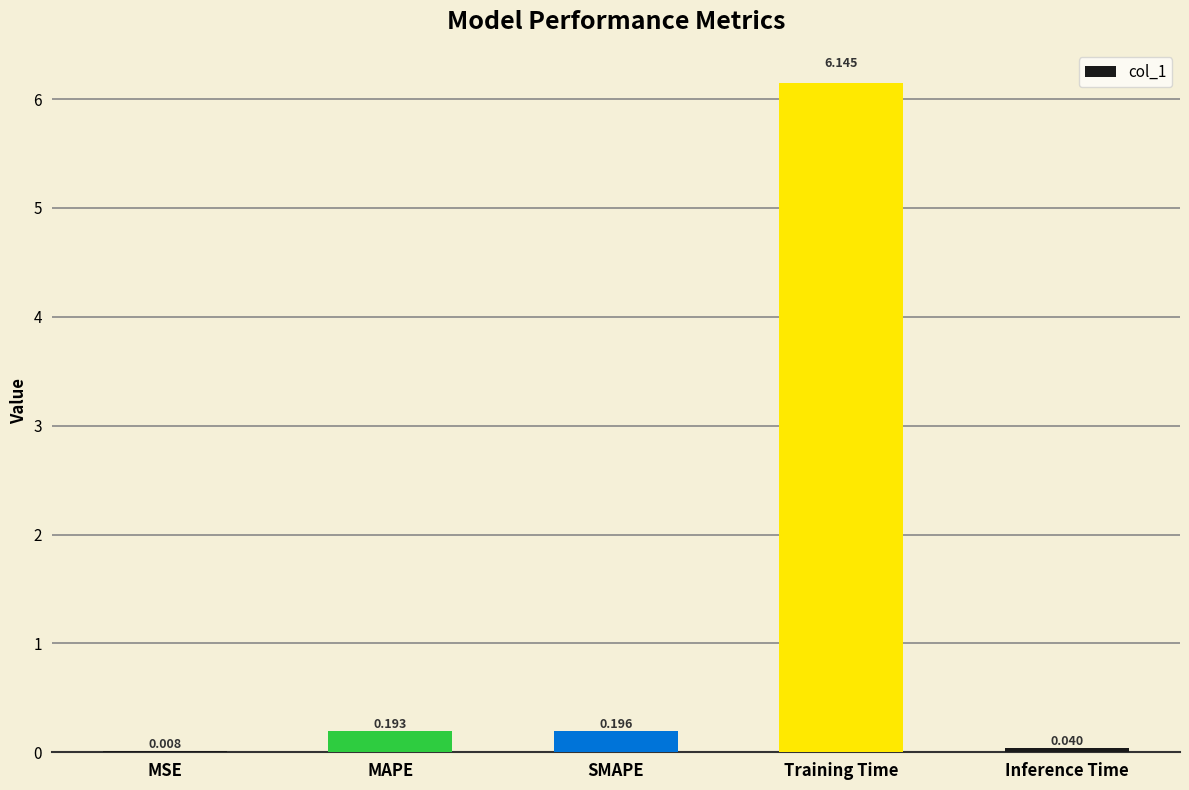

Between Training Time and MAPE, which is larger?

Training Time